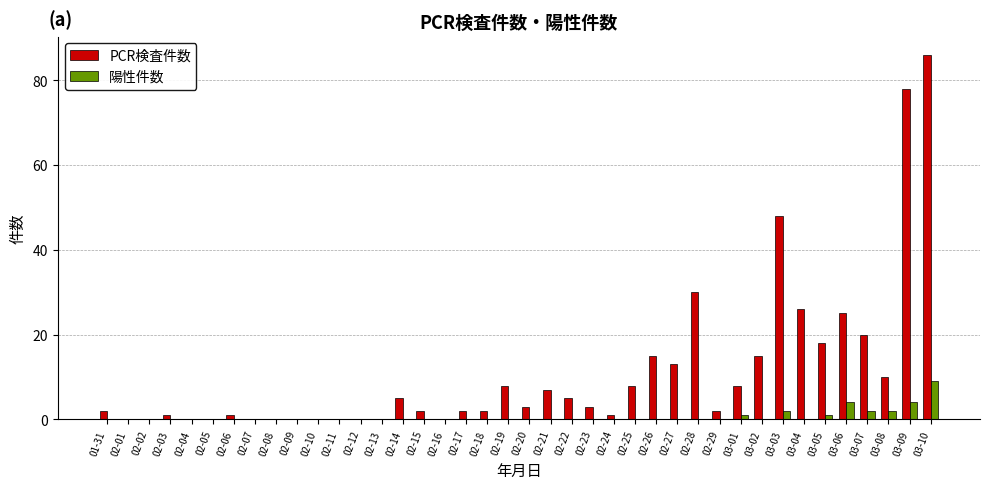

What is the sum of all 陽性件数 values?

25